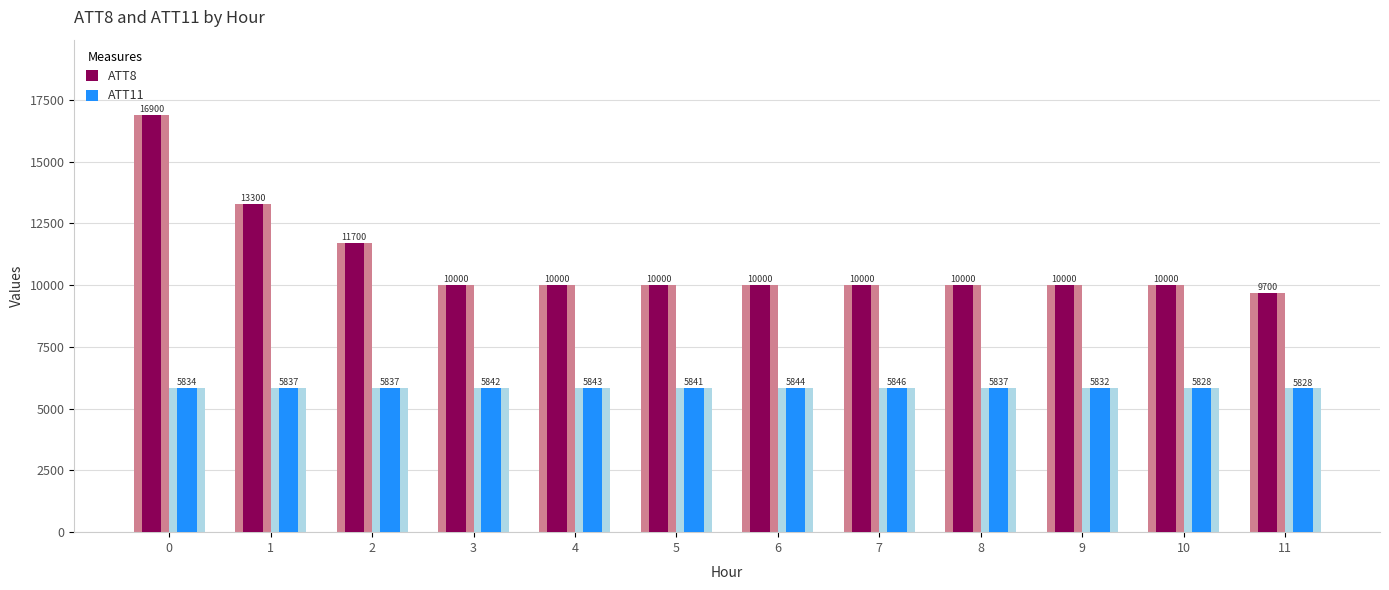

What is the minimum value shown in the chart?

5827.6